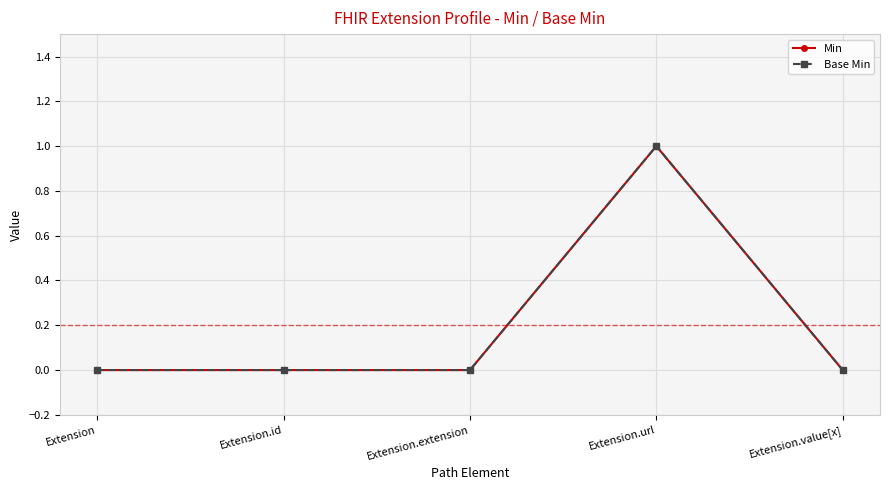

The Min series shows 1 at Extension.url. True or false?

True